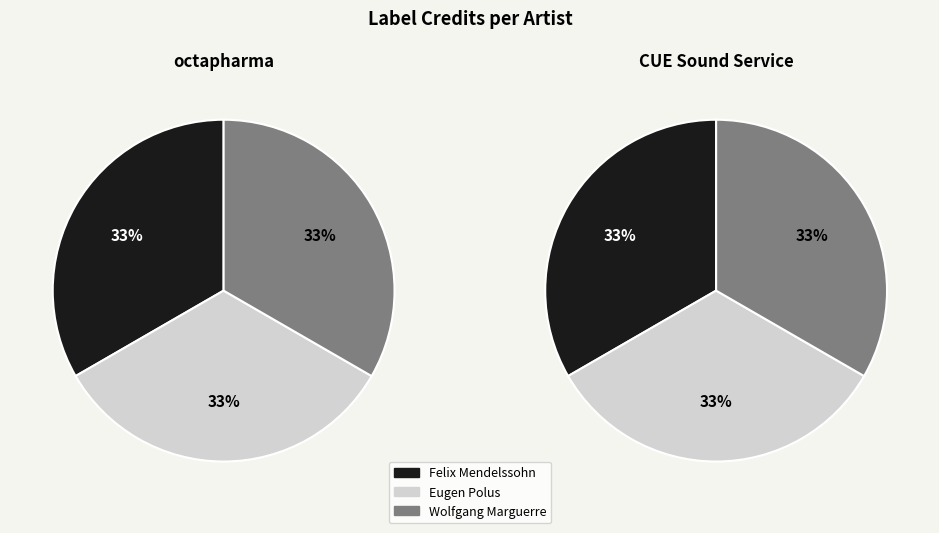

The Eugen Polus slice represents 33% of the pie. True or false?

True